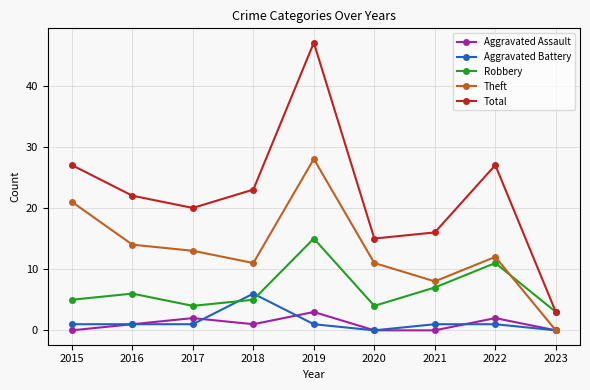

True or false: Aggravated Assault has more than 1 interior local peaks.

True